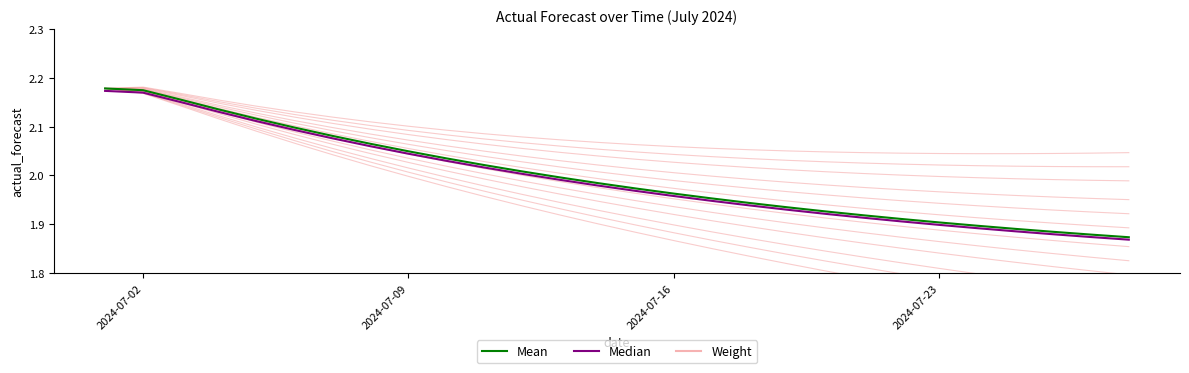

How many lines are shown in the chart?

3